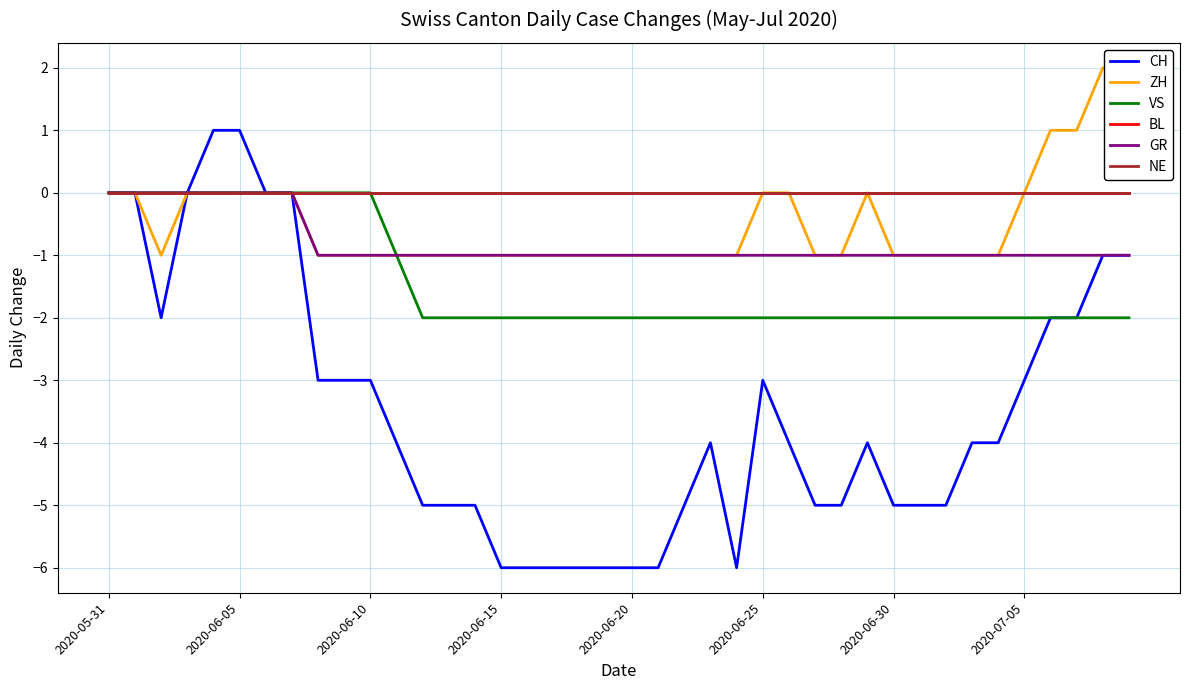

How many ZH values are between -1 and 0?

36